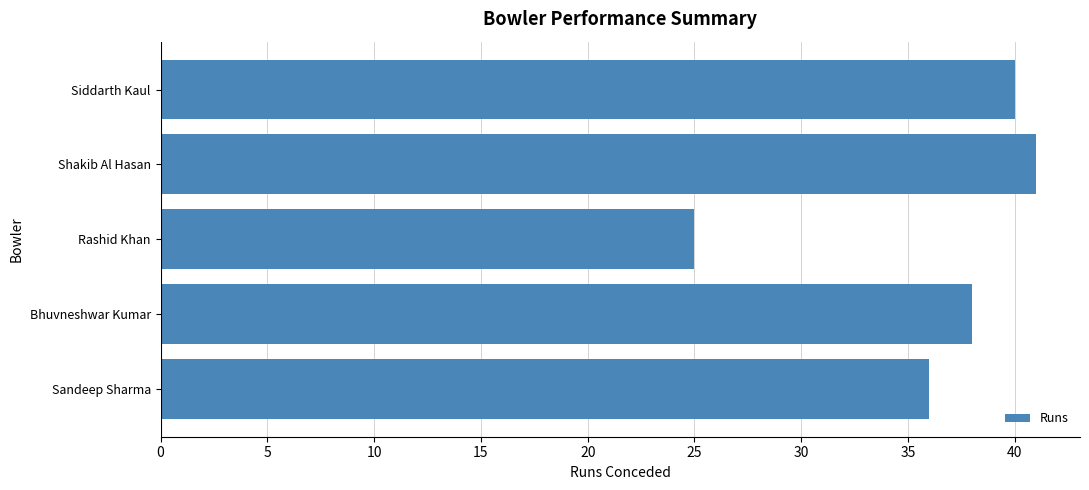

Which has a higher value, Bhuvneshwar Kumar or Sandeep Sharma?

Bhuvneshwar Kumar